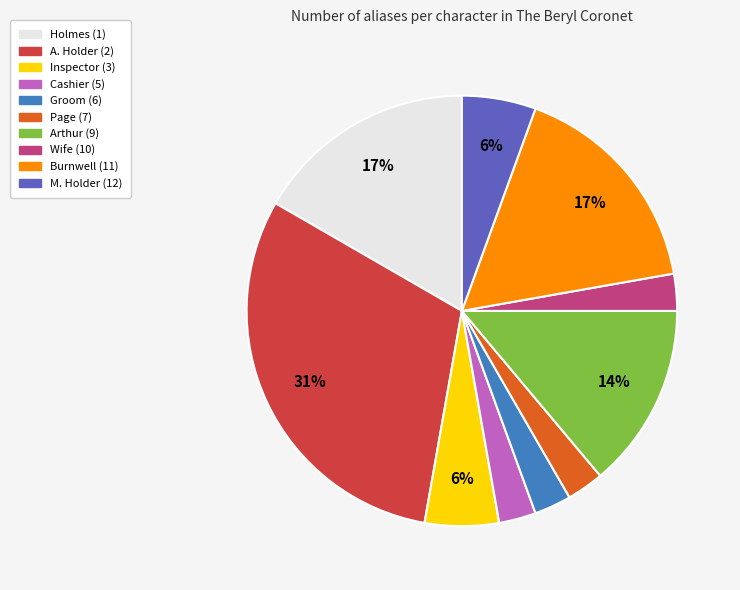

To the nearest percent, what is the average slice percentage?

10%